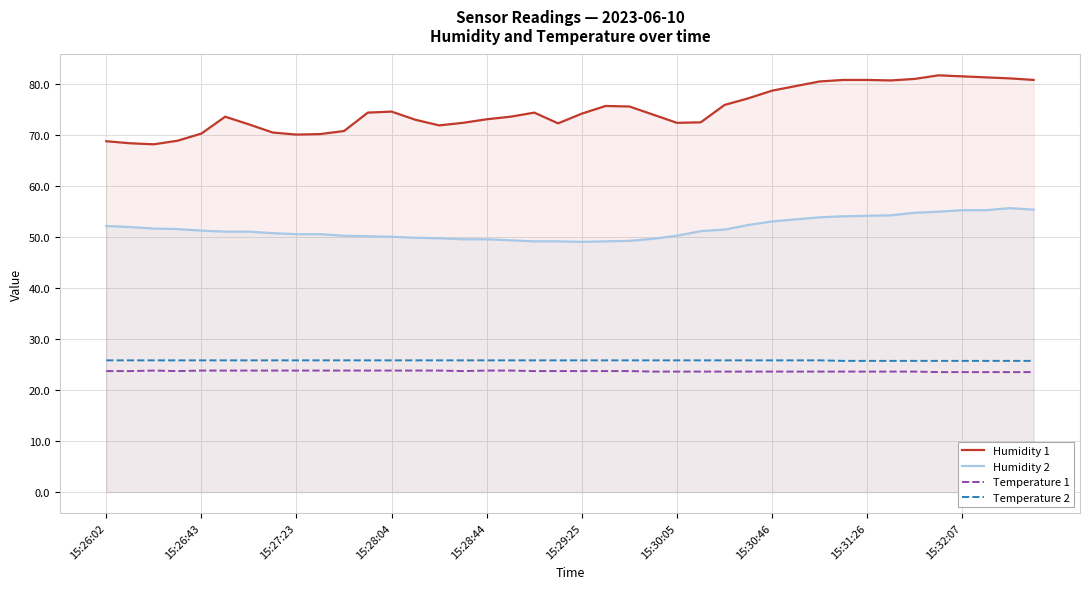

Which series has the largest range (max minus min)?

Humidity 1